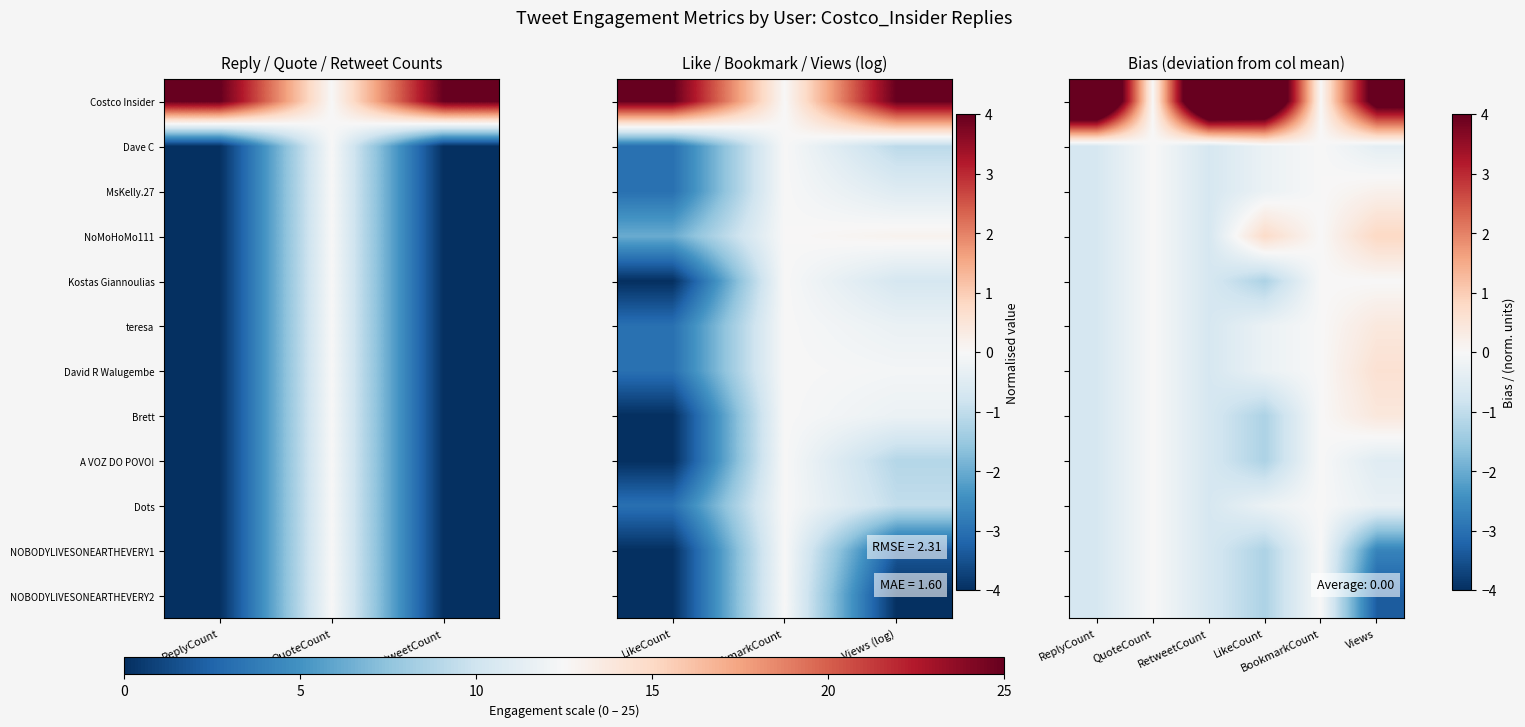

The David R Walugembe series shows -0.6 at BookmarkCount. True or false?

False